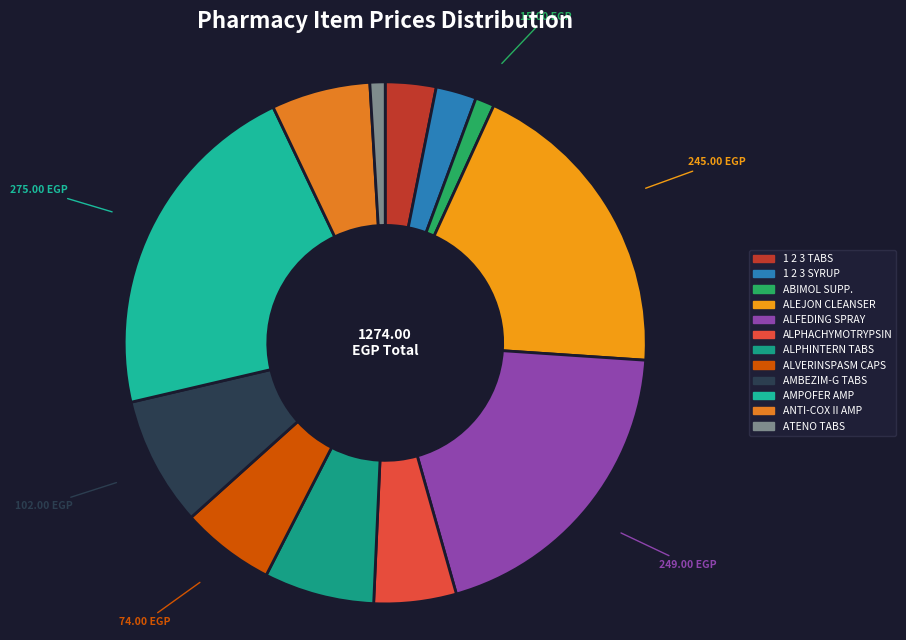

Do AMPOFER AMP and ALPHACHYMOTRYPSIN together represent more than half of the pie?

No